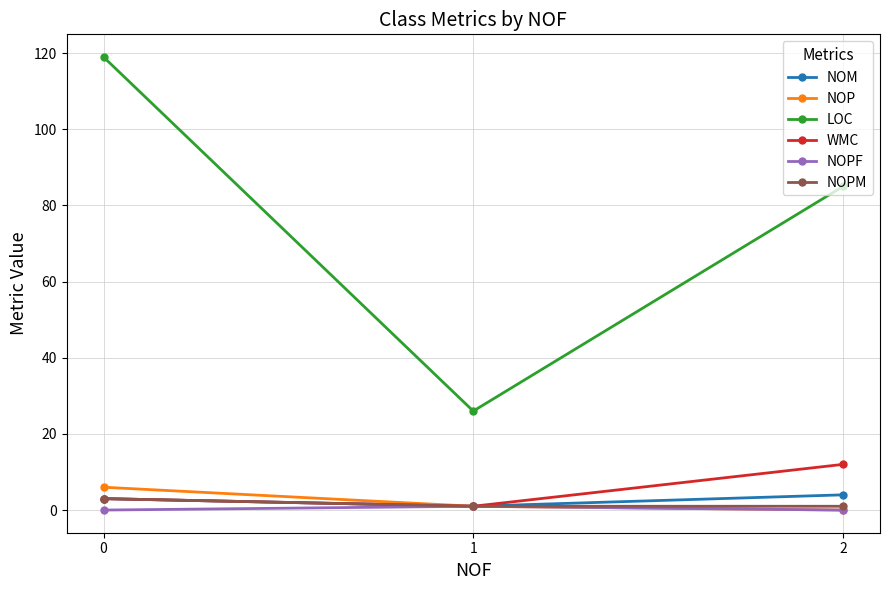

Between 0 and 1, which series saw the biggest shift?

LOC